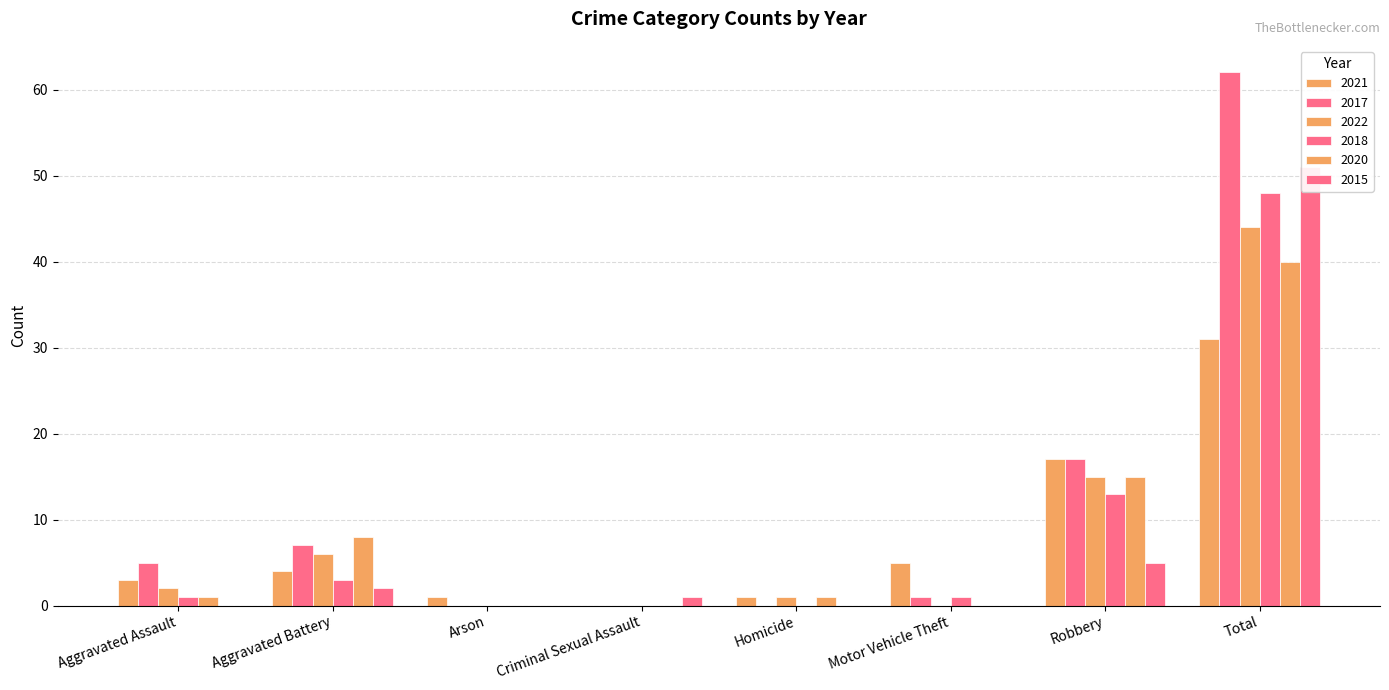

At which category does the chart reach its peak across all series?

Total